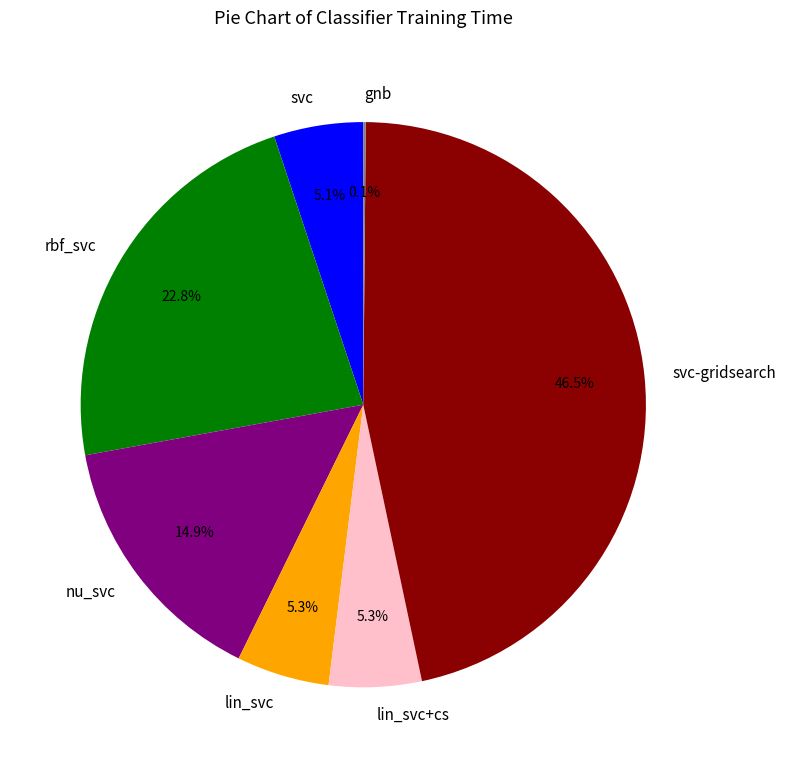

True or false: nu_svc accounts for 15% of the total.

True